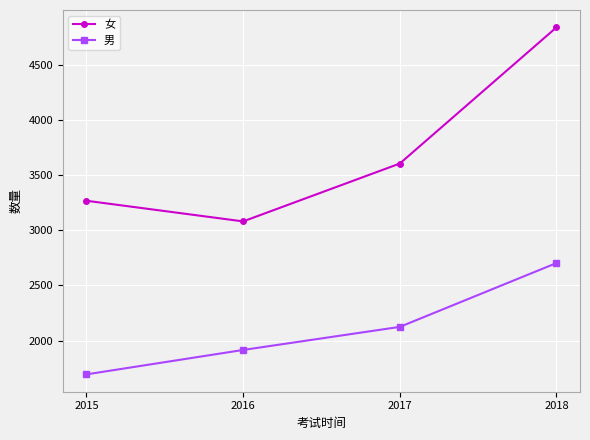

How many 女 values are between 3267 and 4837?

3